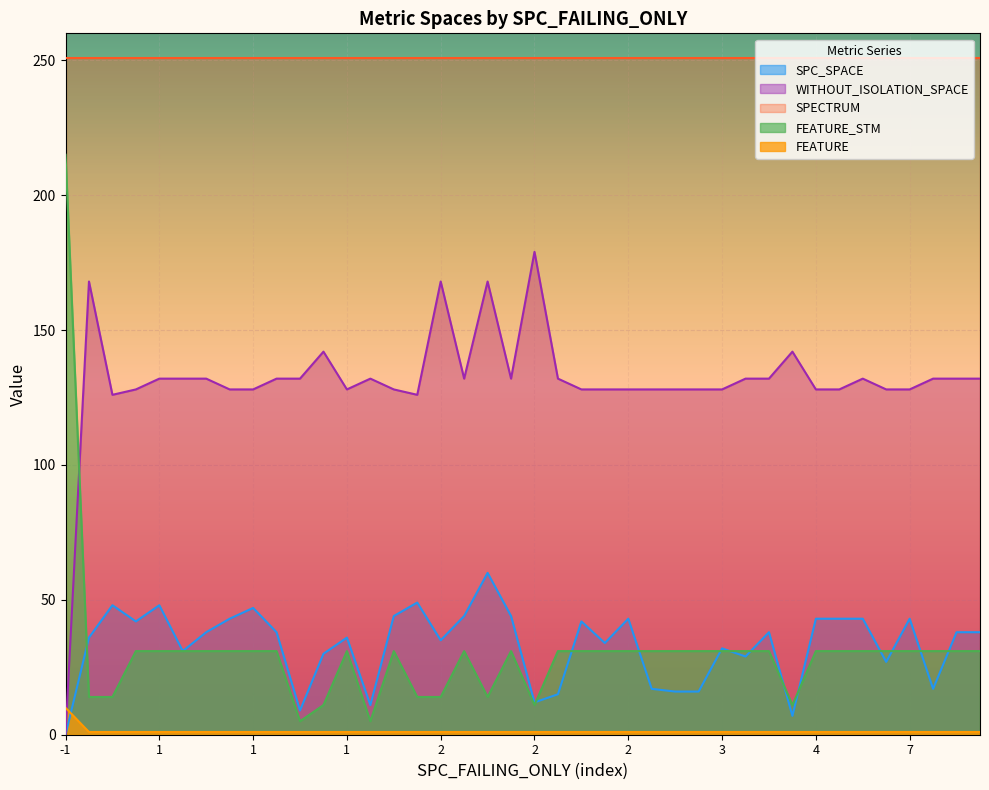

True or false: WITHOUT_ISOLATION_SPACE and SPECTRUM intersect in this chart.

False